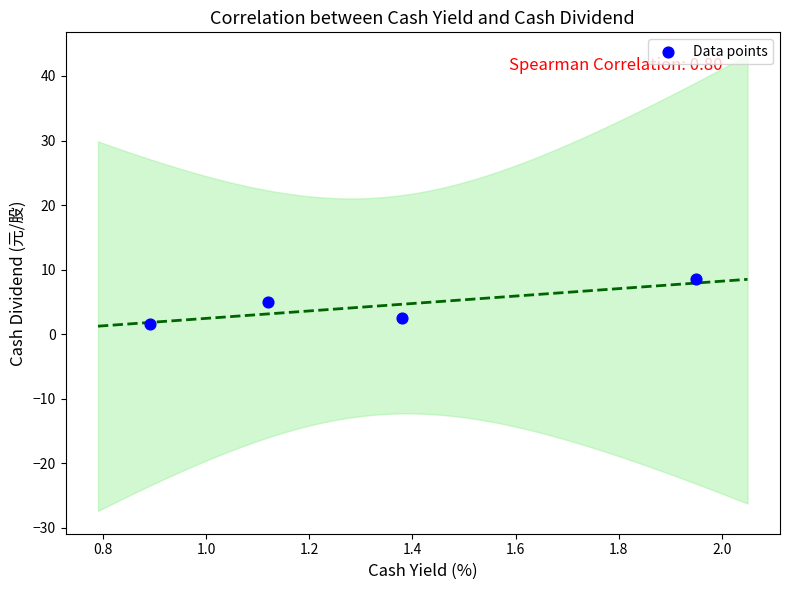

What is the range of Y values (max minus min)?

7.0